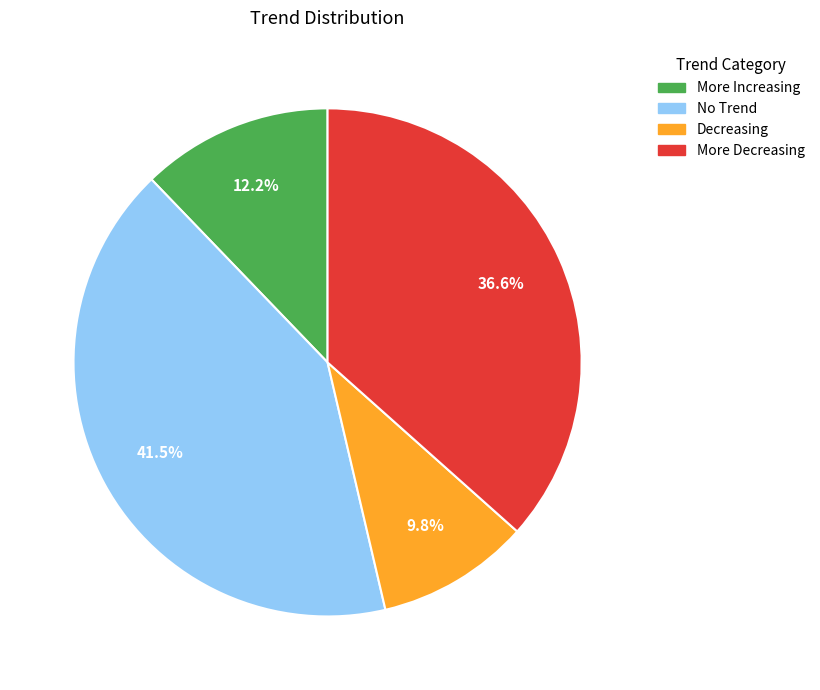

Which category has the biggest portion of the pie?

No Trend